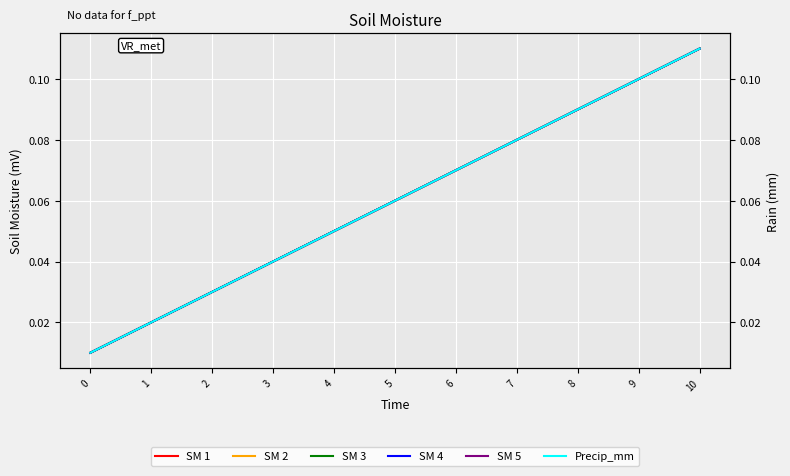

What is the difference between the second highest and minimum values in the SM 3 series?

0.1